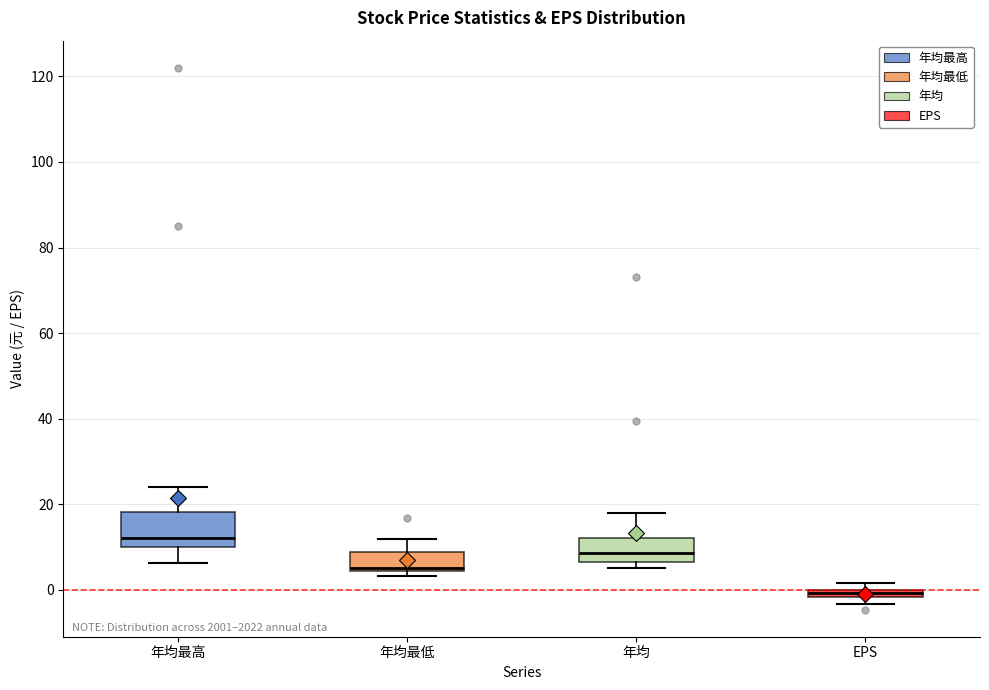

Comparing the boxes themselves (not the whiskers), which one is the tallest?

年均最高